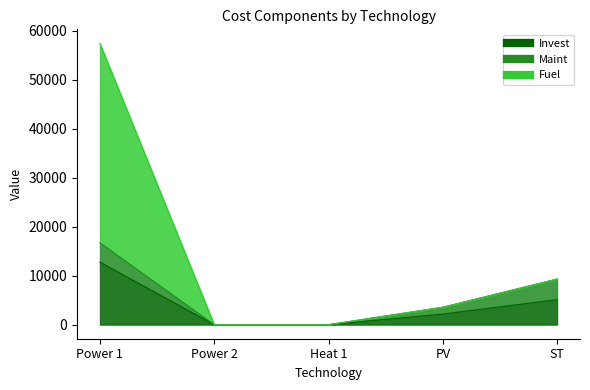

What is the label of the 4th point from the right?

Power 2